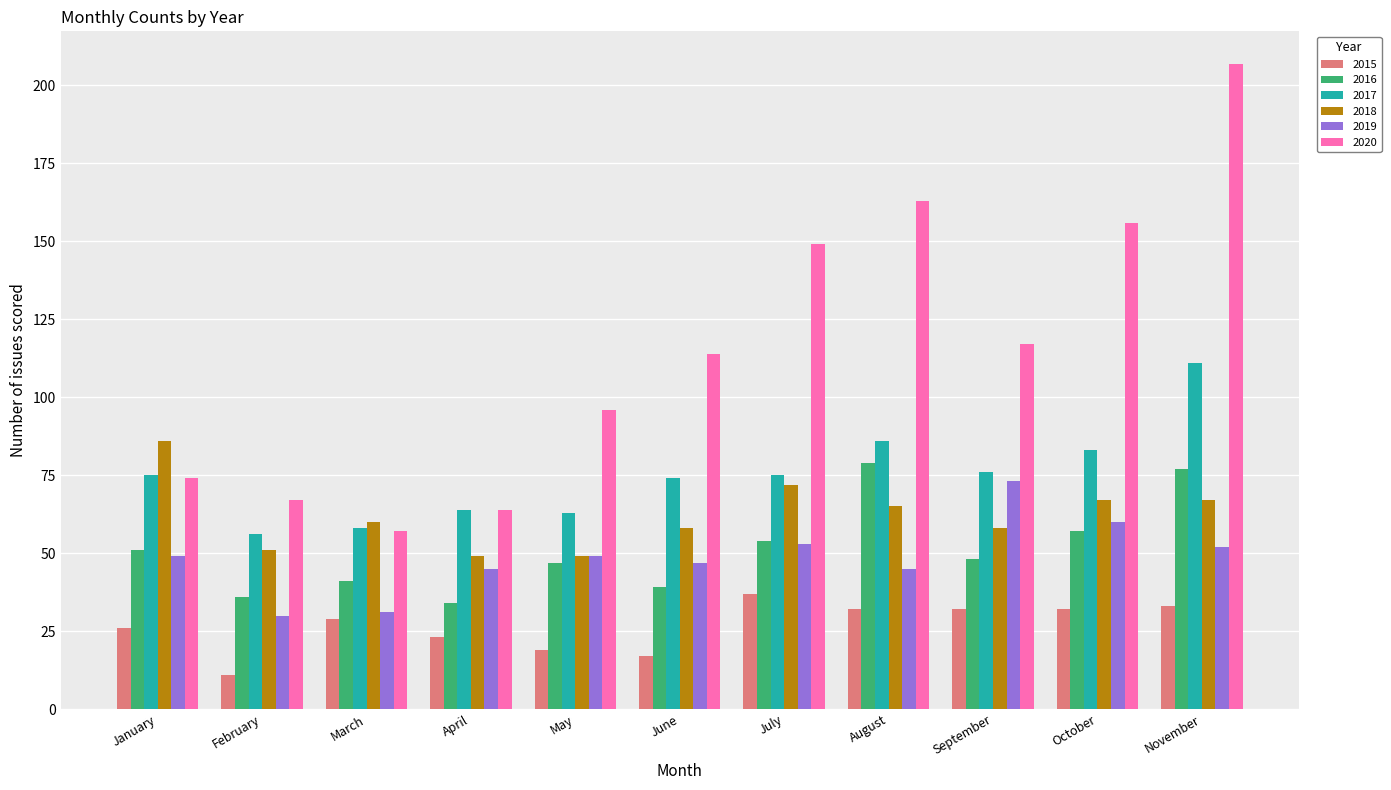

Which series has the largest range (max minus min)?

2020